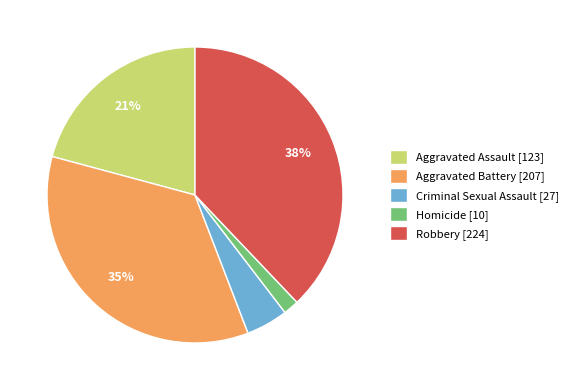

Is the sum of Aggravated Battery [207] and Criminal Sexual Assault [27] greater than half?

No